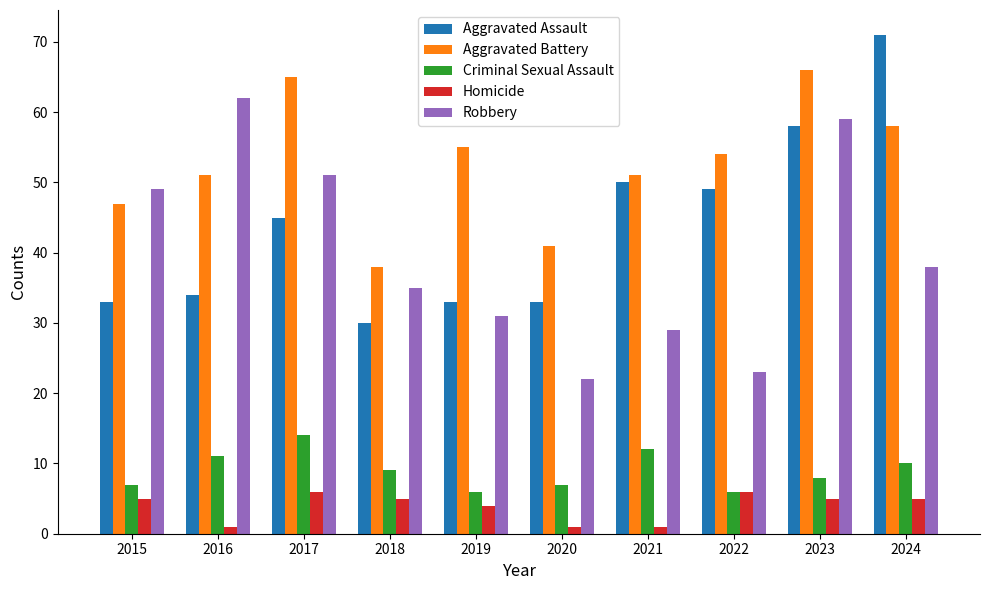

The value of Robbery at 2020 is 12. True or false?

False